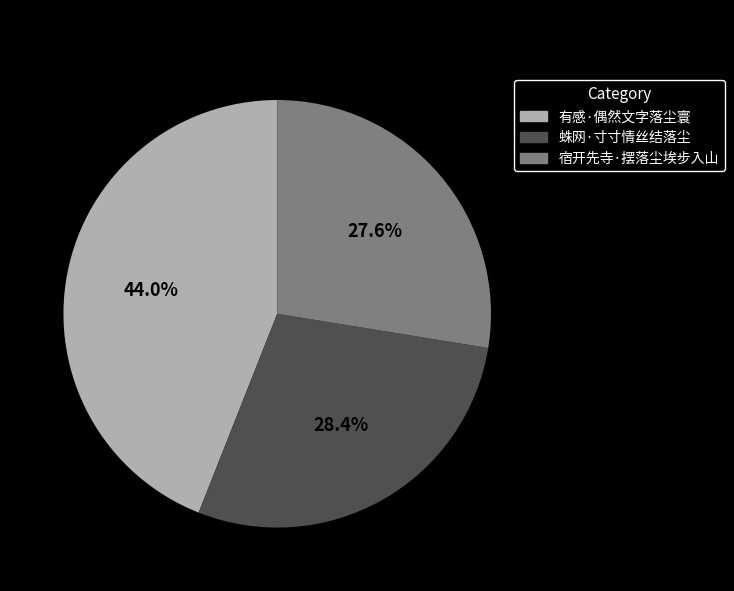

Which slice is the smallest?

宿开先寺·摆落尘埃步入山